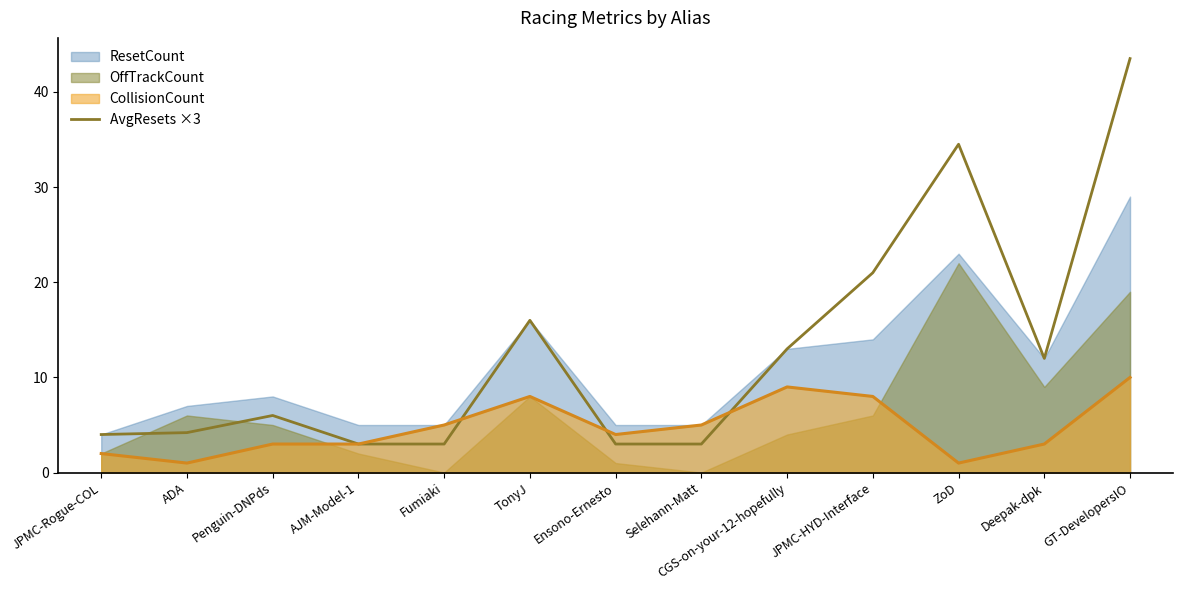

What position from the left is JPMC-HYD-Interface?

10